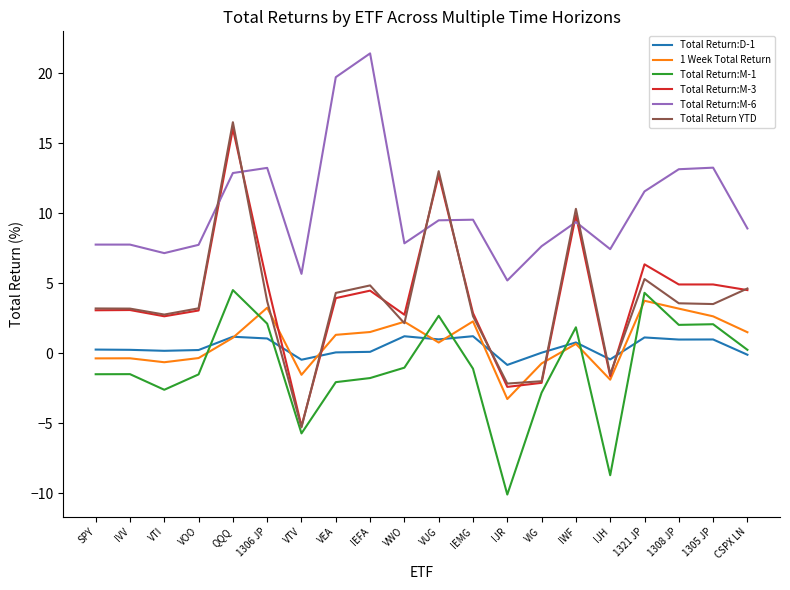

Is it true that Total Return:M-3 equals 1.4 at VWO?

False